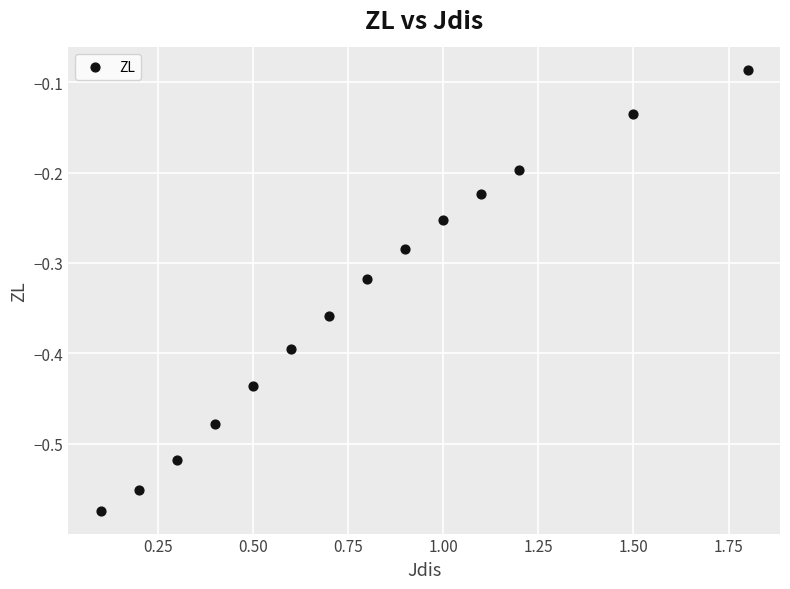

What is the range of X values (max minus min)?

1.7